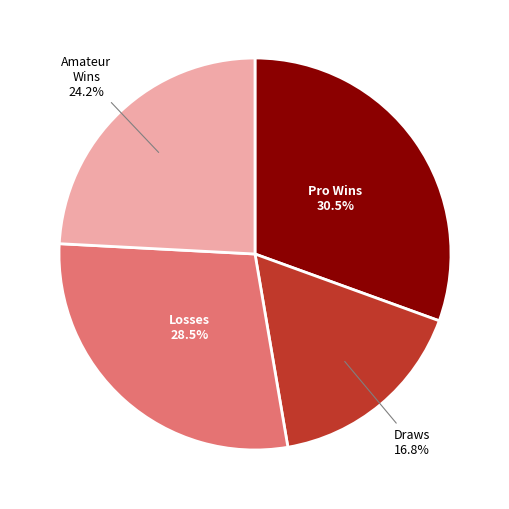

Does any single category account for the majority?

No